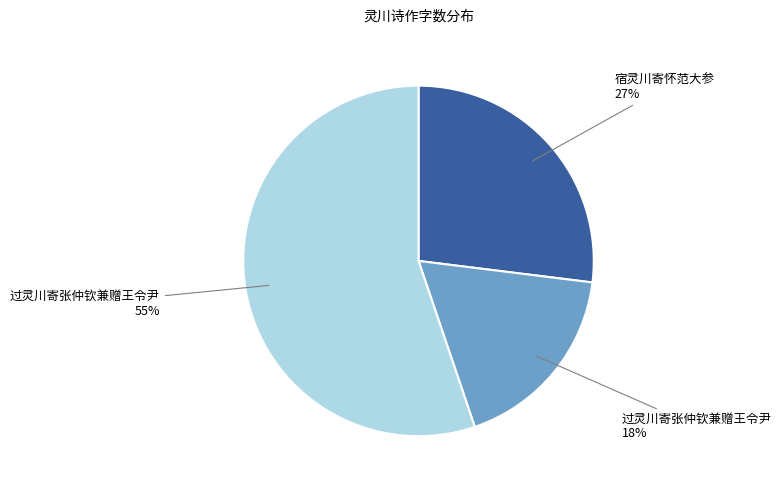

To the nearest percent, what is the average slice percentage?

33%